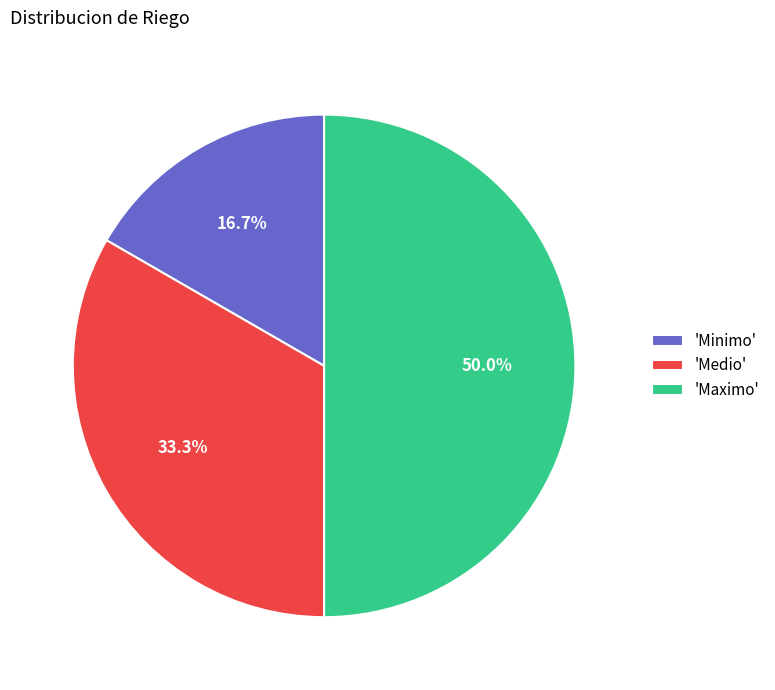

How many segments does this pie chart have?

3